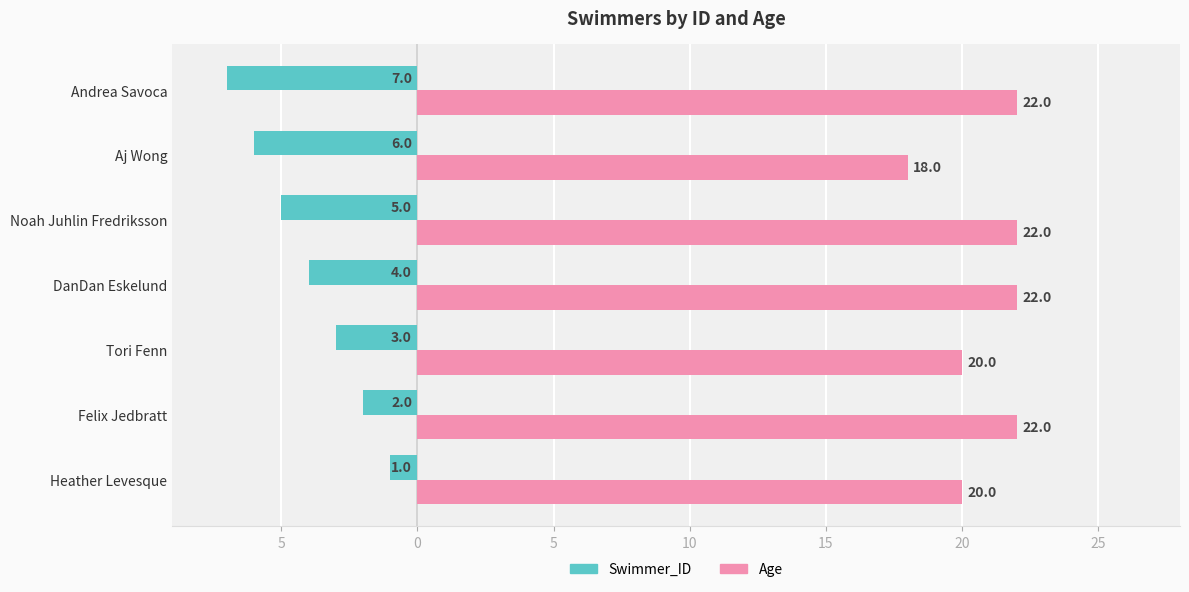

List the series in order of their overall mean, lowest first.

Swimmer_ID, Age